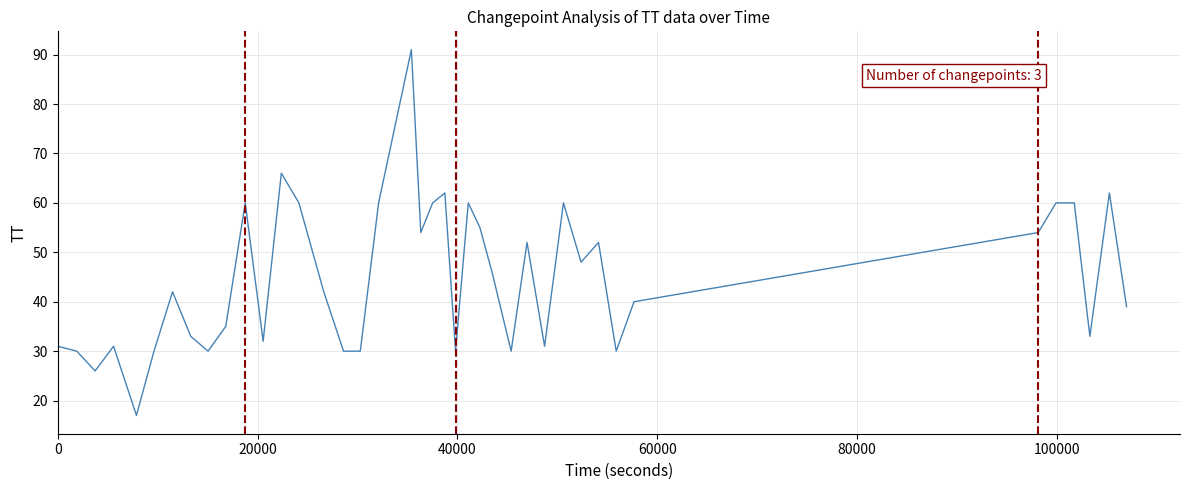

What is the smallest value displayed?

17